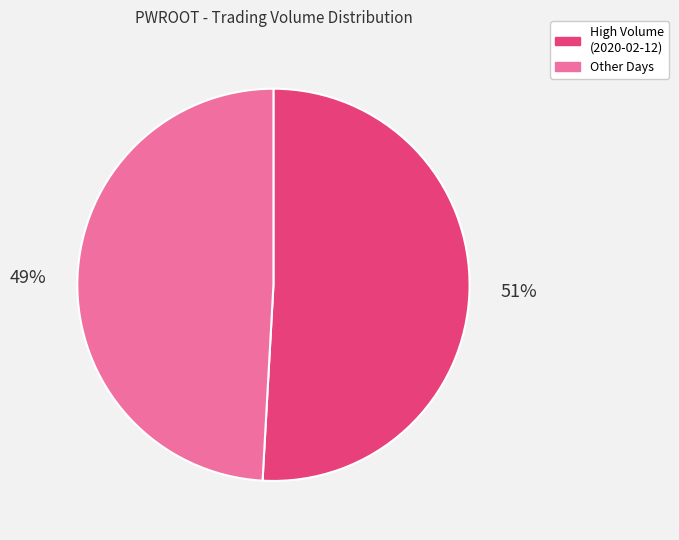

What percentage is the High Volume (2020-02-12) slice, to the nearest percent?

51%